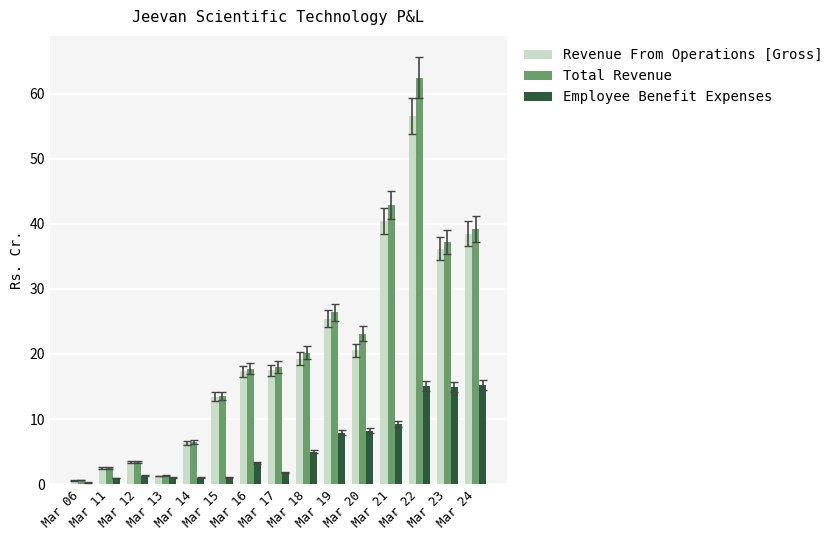

What are all the series names shown in the legend?

Revenue From Operations [Gross], Total Revenue, Employee Benefit Expenses